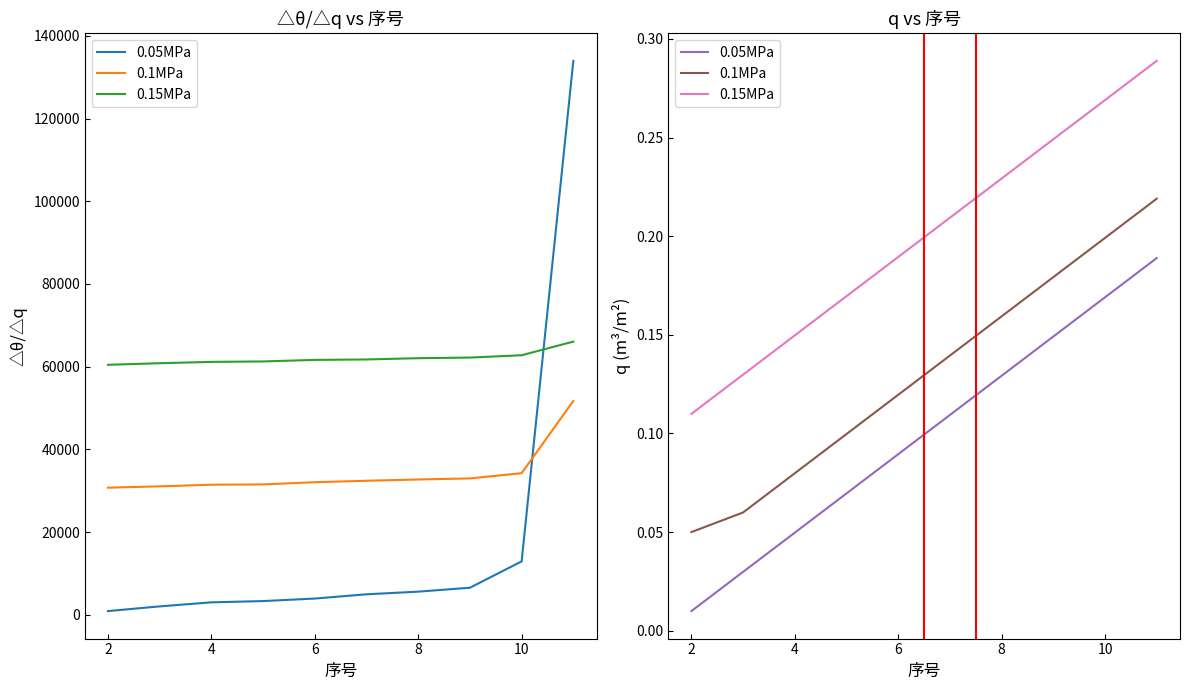

What is the difference between the second highest and second lowest values in the 0.15MPa series?

0.1